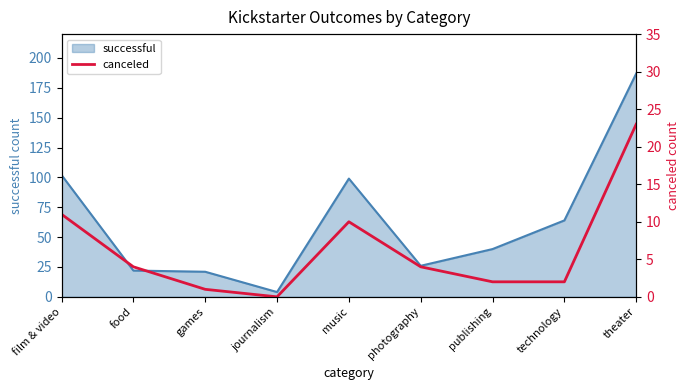

Which category has the highest value in the successful series?

theater